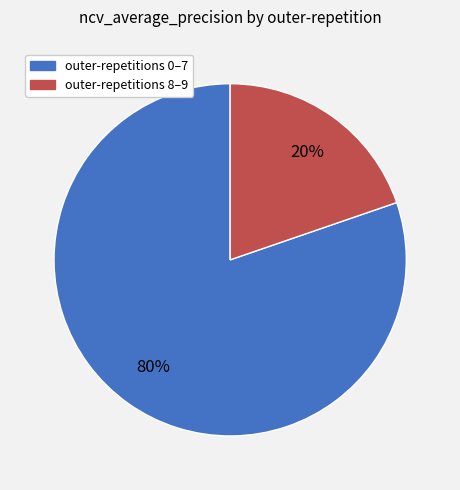

Is there any slice that represents more than half of the pie?

Yes